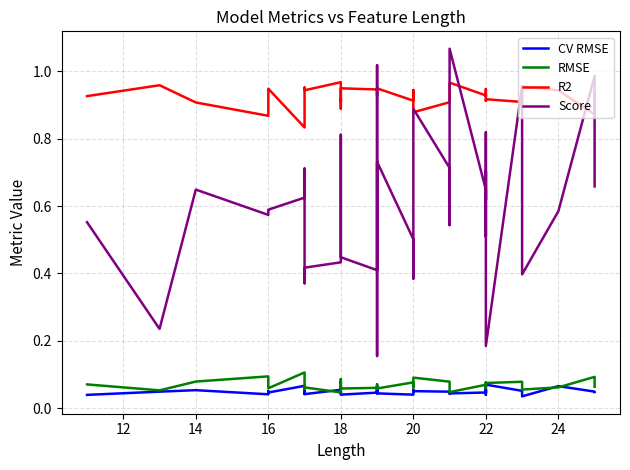

True or false: Score and R2 intersect in this chart.

True